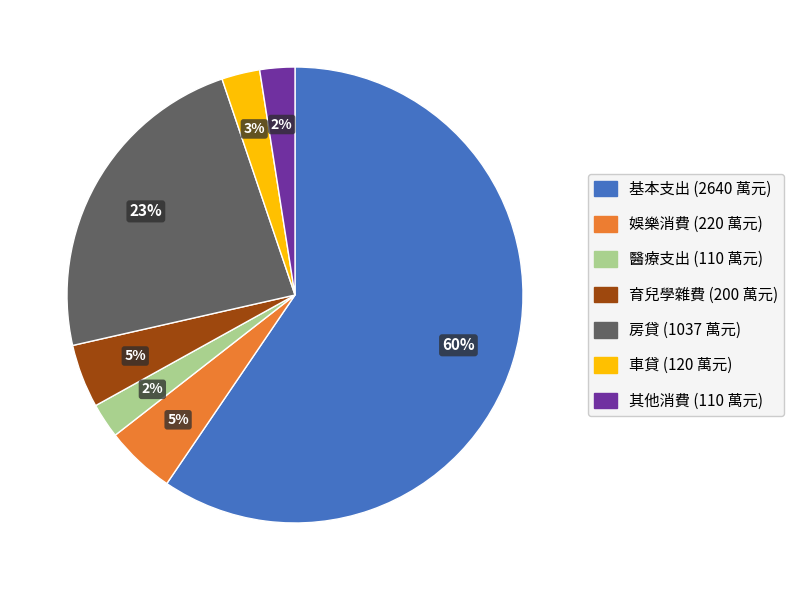

Which slice is the largest?

基本支出